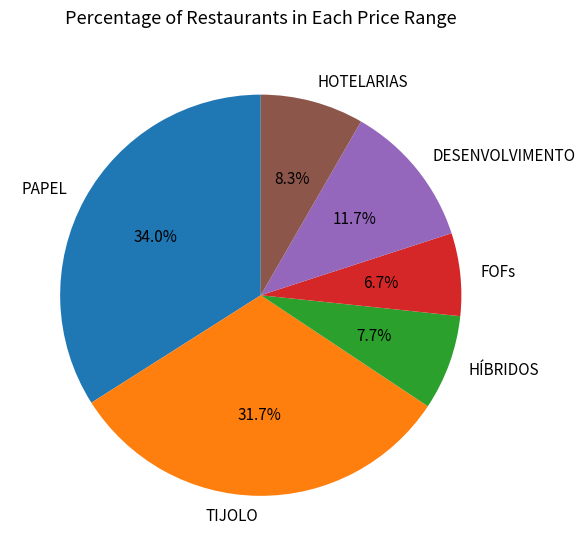

Is there any slice that represents more than half of the pie?

No